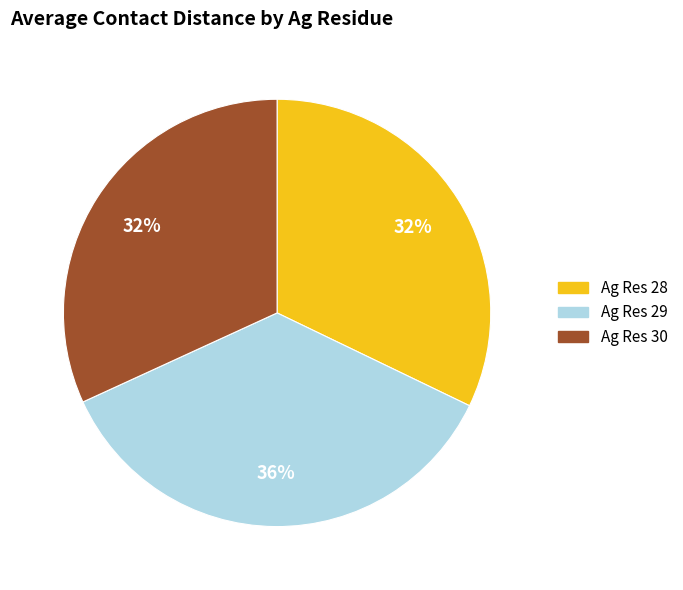

To the nearest percent, what is the difference between the largest and smallest slice percentages?

4%